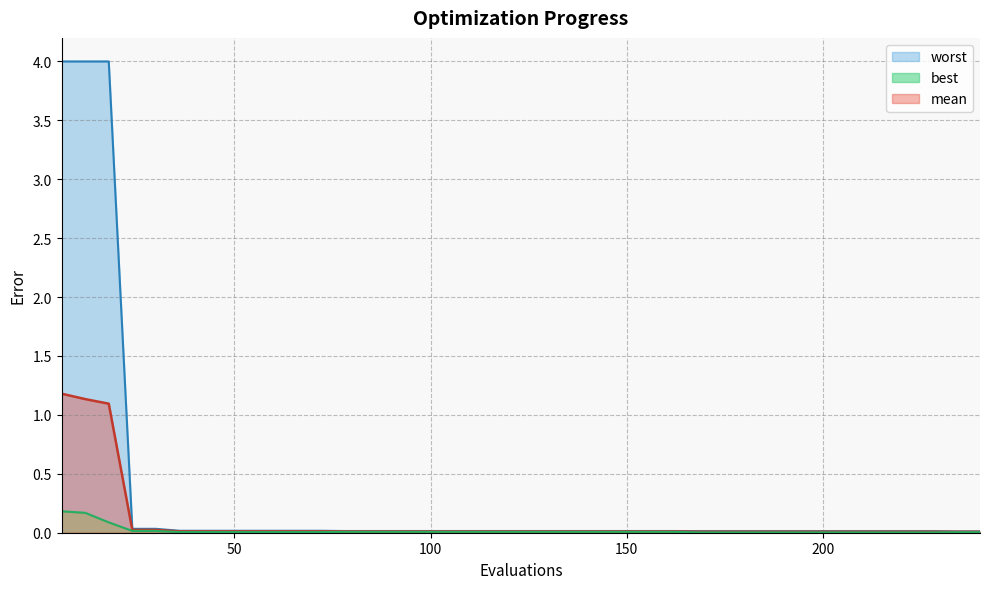

What is the difference between the maximum and minimum values in the mean series?

1.2